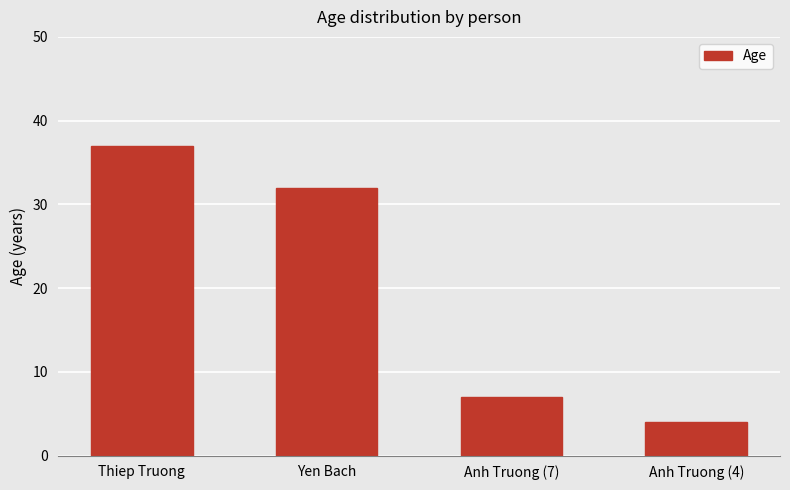

Read the value at Yen Bach.

32